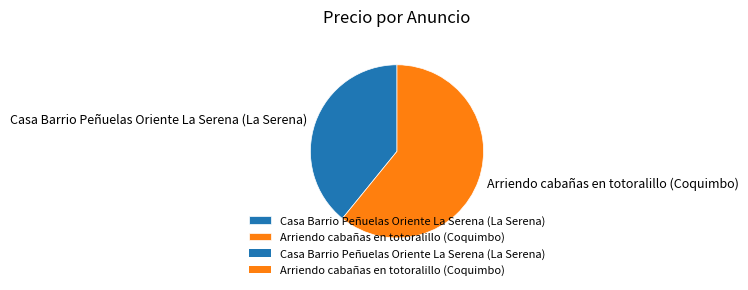

Is there a majority slice in this chart?

Yes